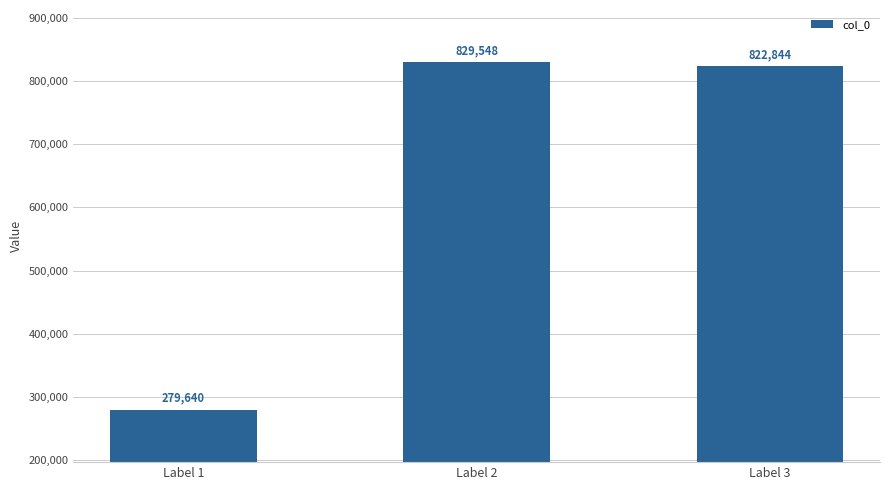

What is the difference between the maximum and minimum values?

549908